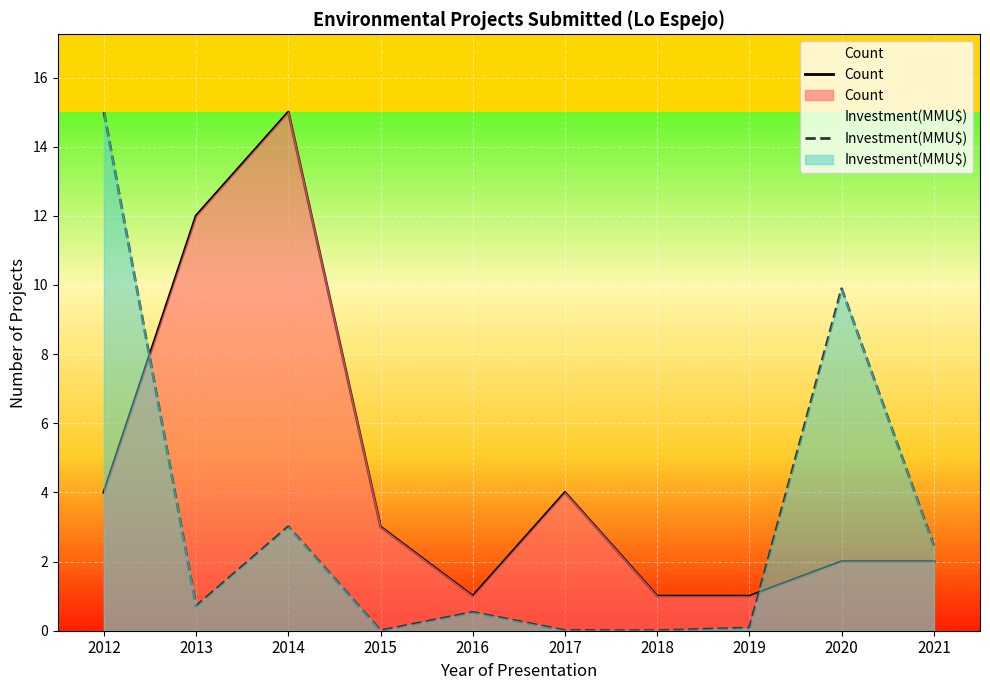

What is the difference between the maximum and minimum values in the Count series?

14.0